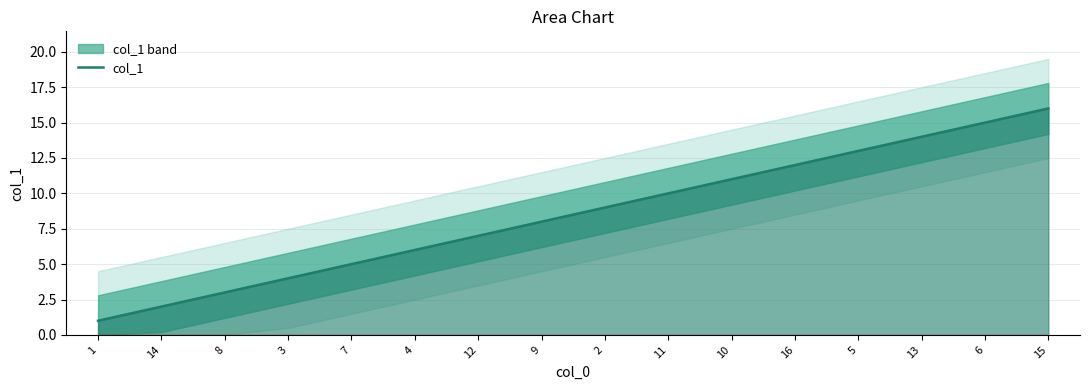

The value at 2 is 9. True or false?

True